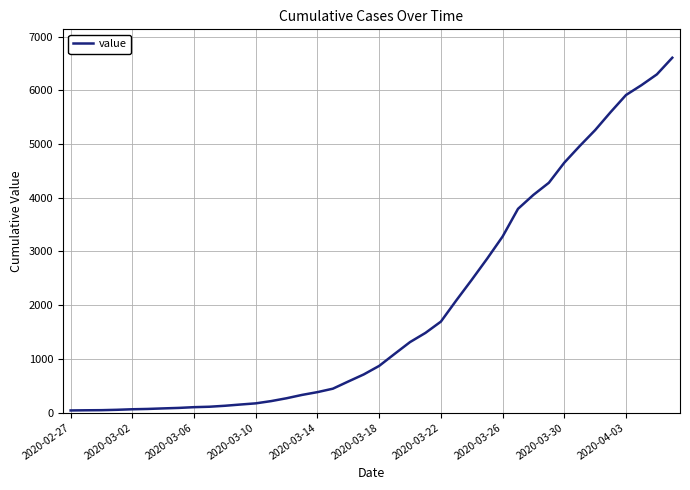

What is the difference between the maximum and minimum values?

6564